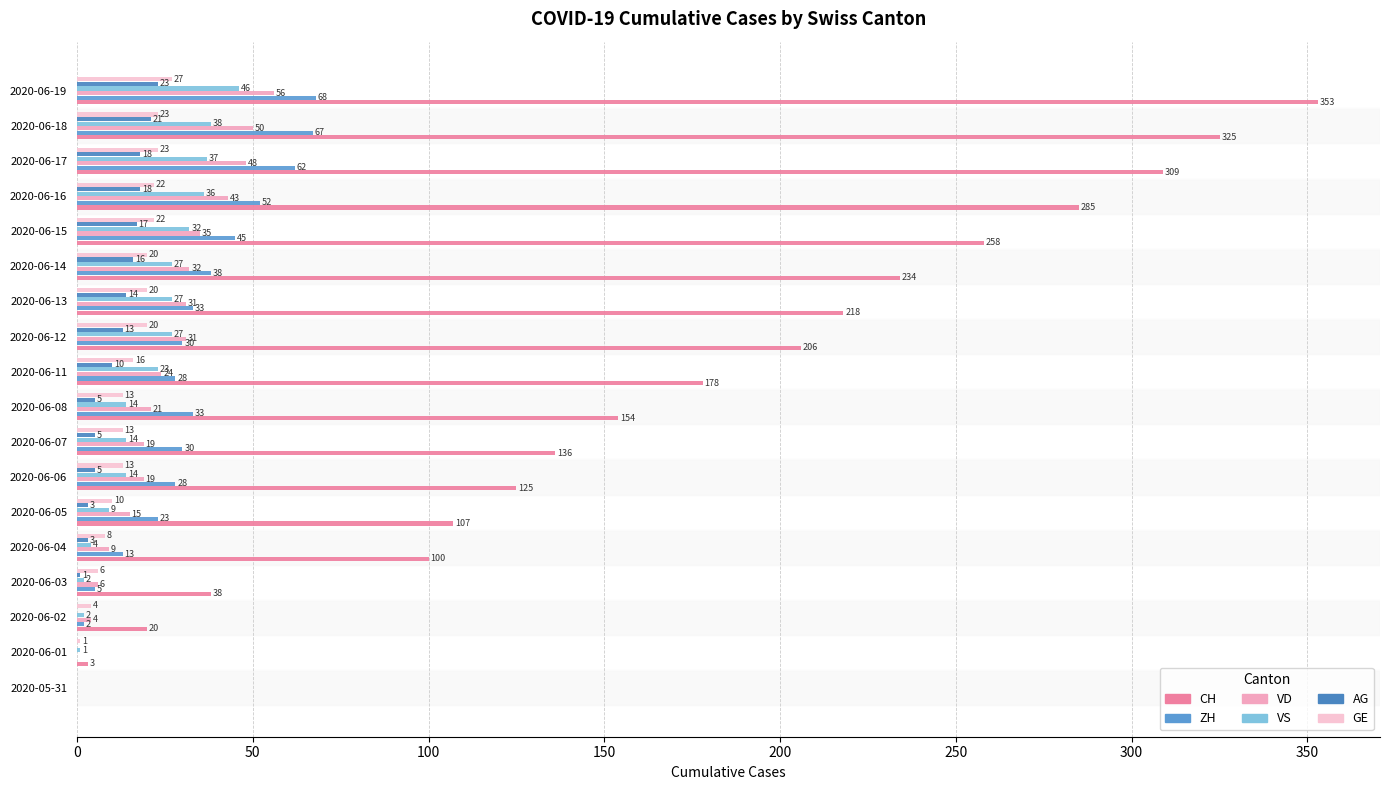

Count the number of data series in this chart.

6